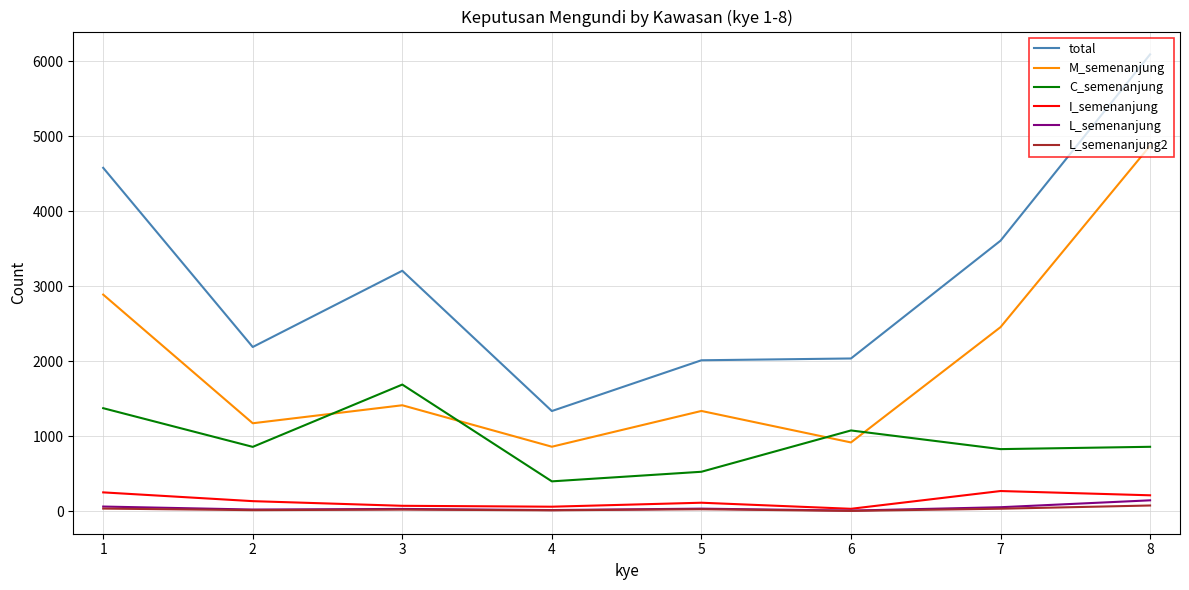

Is the value of total at 7 greater than the value of L_semenanjung at 7?

Yes